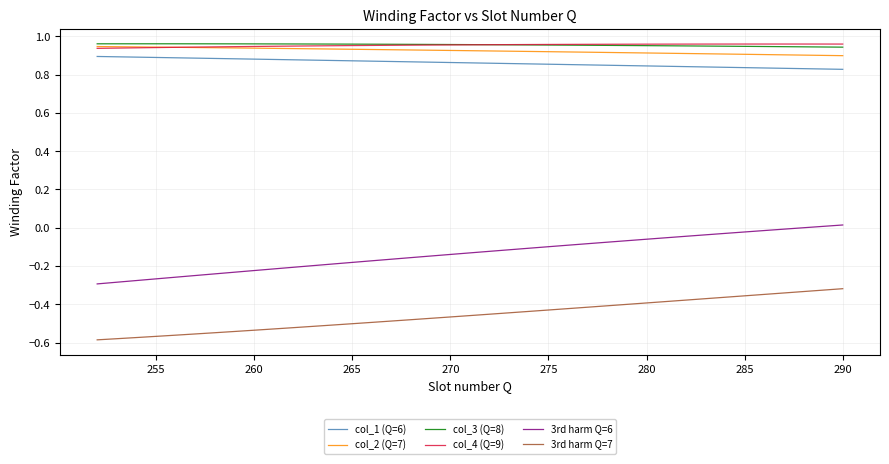

Which series has the widest spread of values?

3rd harm Q=6